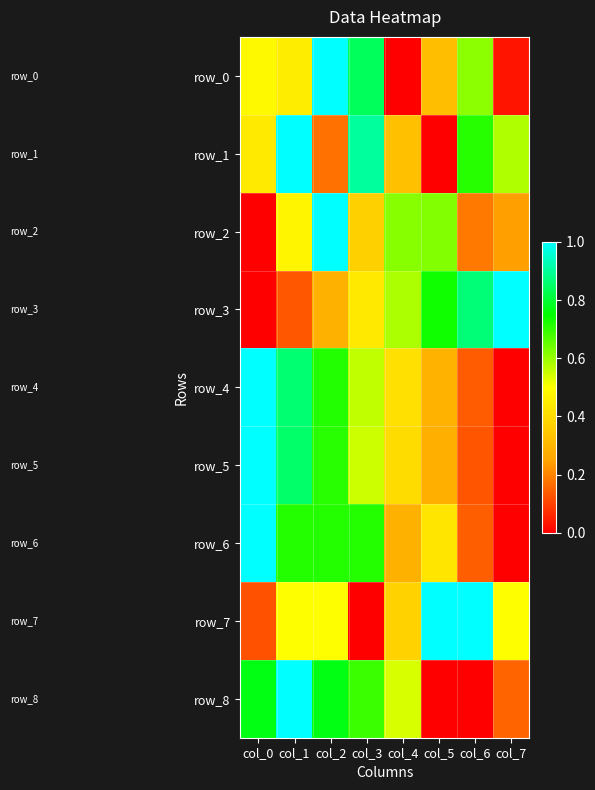

Which series has the largest range (max minus min)?

row_0